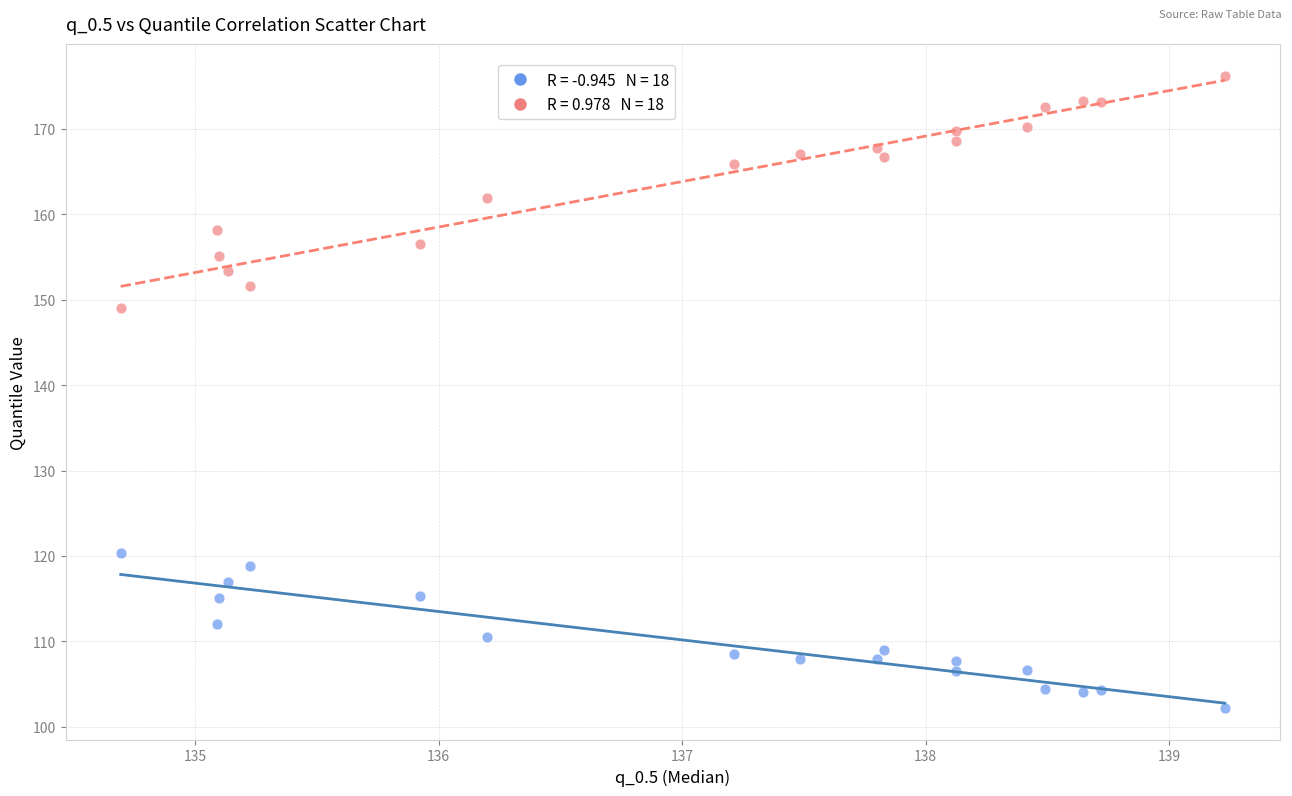

Across all series, what Y value is closest to 139?

149.0